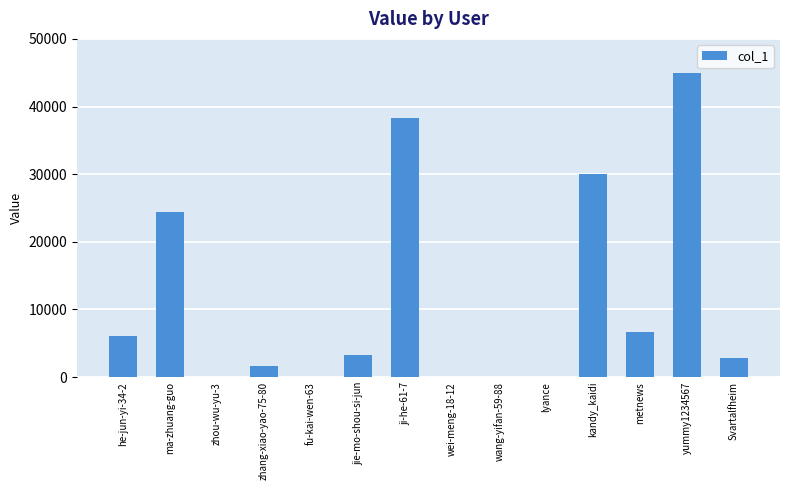

Count the number of categories in the chart.

14